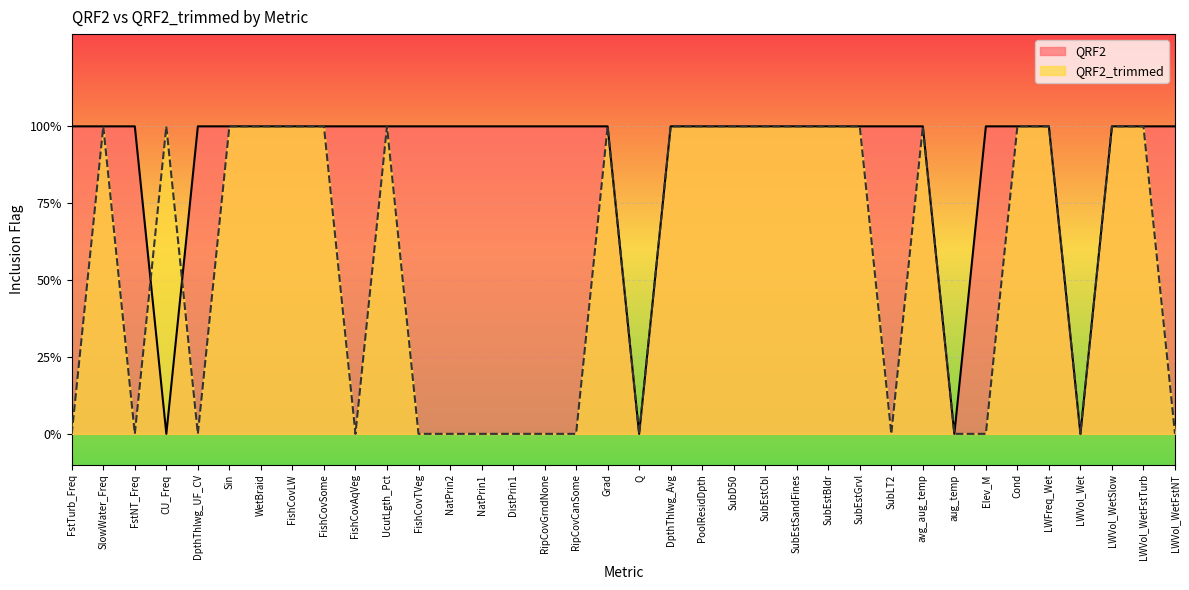

What is the label of the 14th point from the left?

NatPrin1